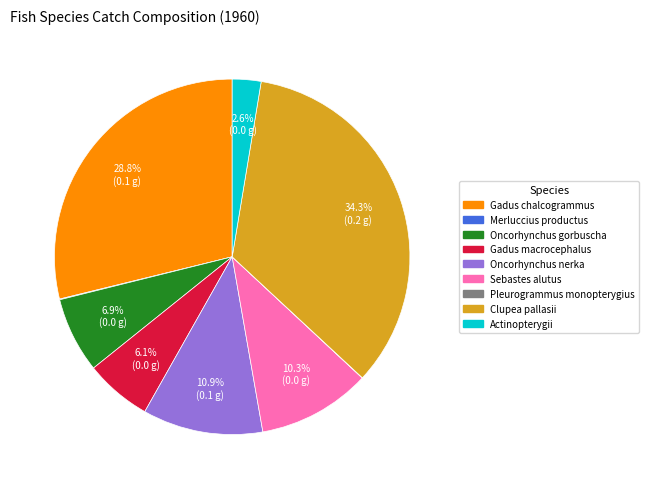

Is there any slice that represents more than half of the pie?

No